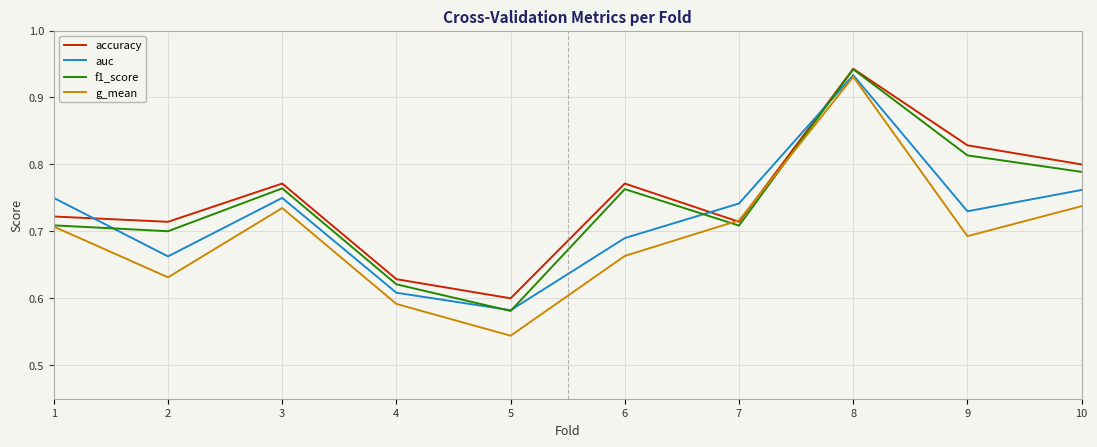

At which category is the sum across all series the highest?

8